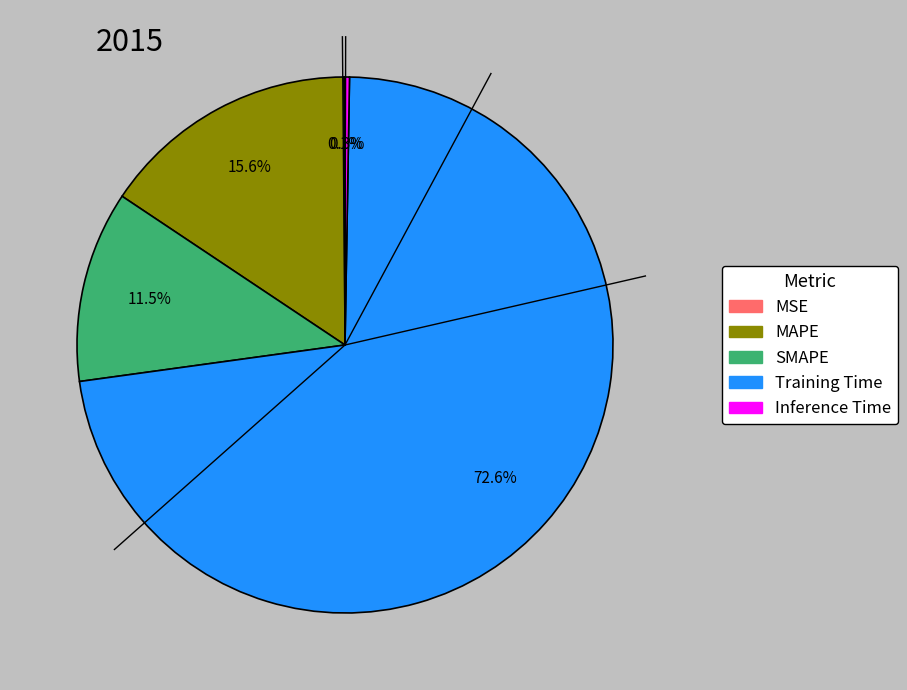

Does any single category account for the majority?

Yes